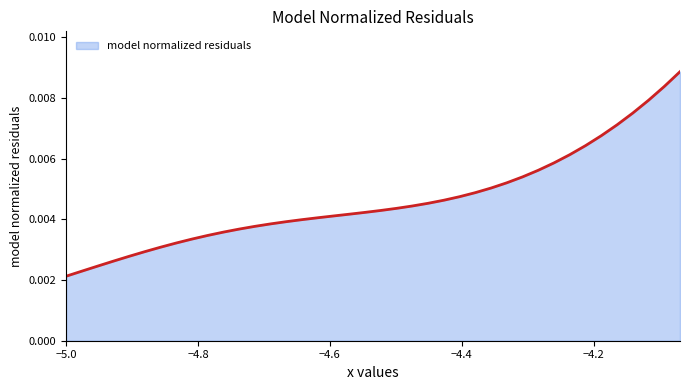

Does the chart have visible grid lines?

No